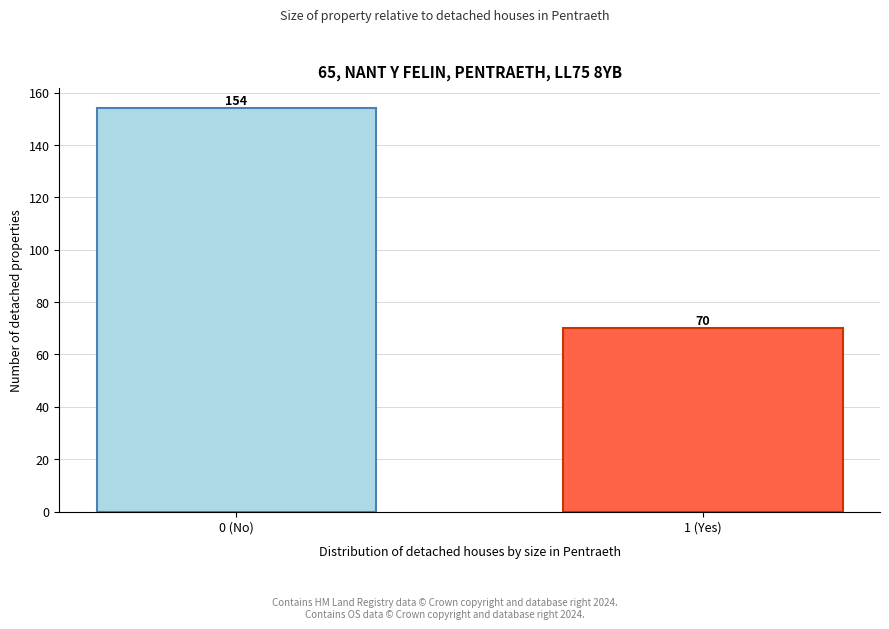

Reading left to right, extract all data points from this chart.

154	70